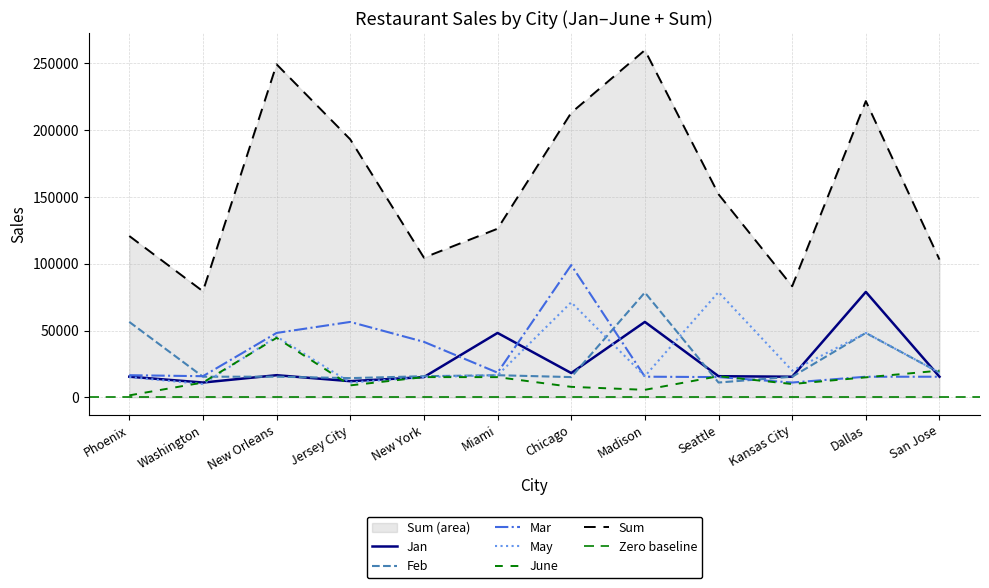

In Feb, how many points are lower than both neighbors (excluding endpoints)?

4